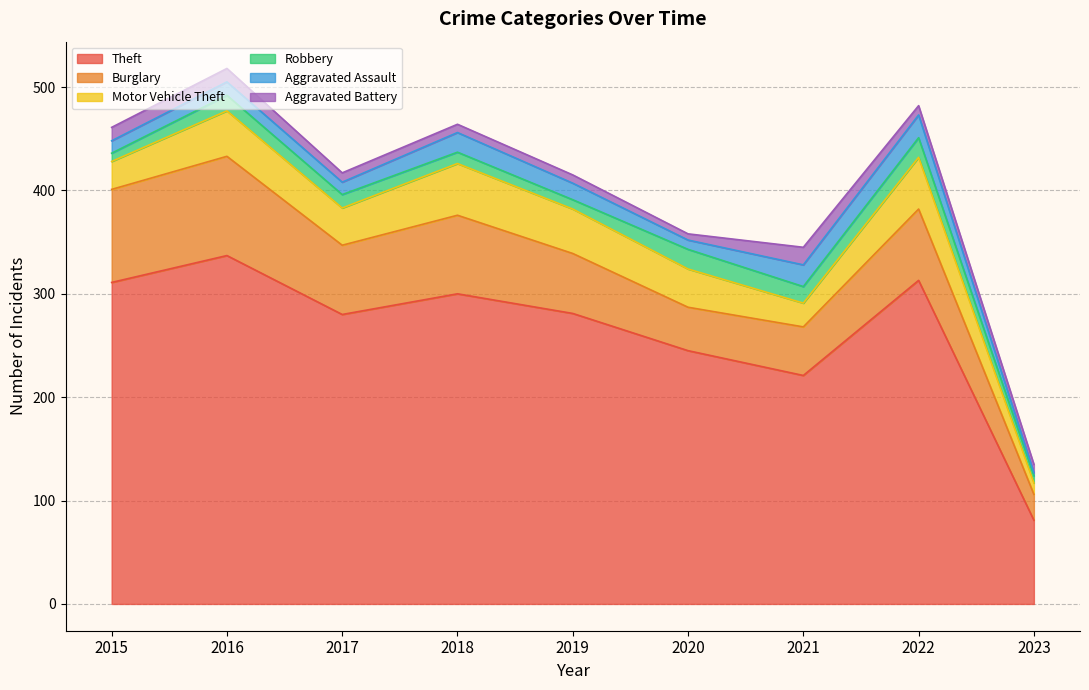

True or false: Aggravated Assault has a value of 6 at 2015.

False